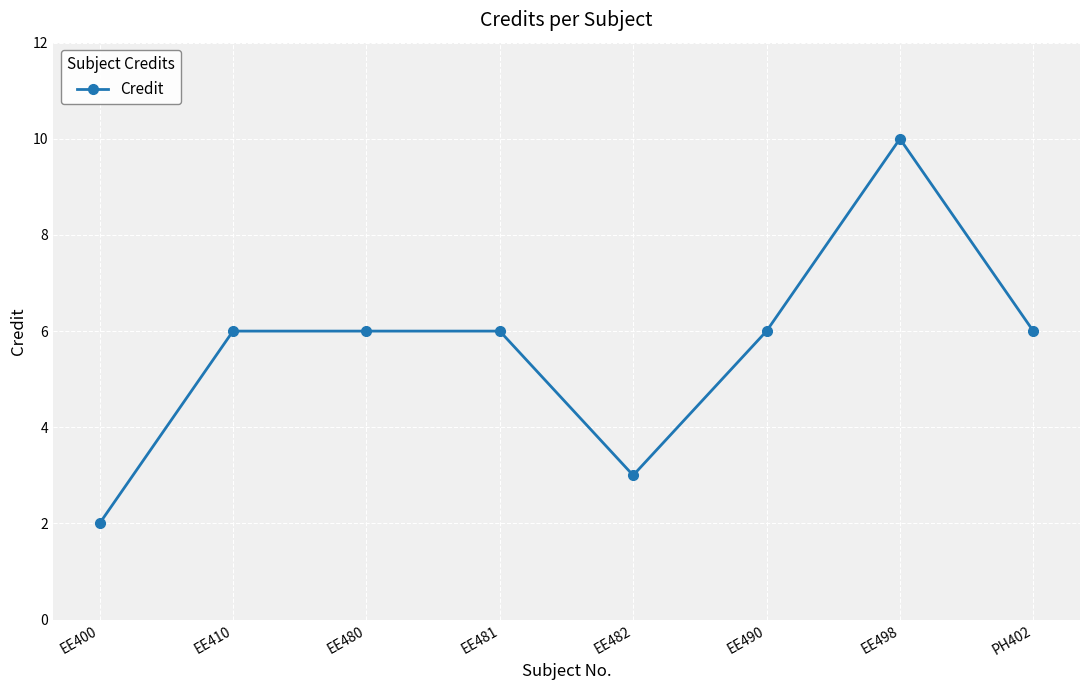

Reading left to right, list all the values displayed in this chart.

EE400=2	EE410=6	EE480=6	EE481=6	EE482=3	EE490=6	EE498=10	PH402=6